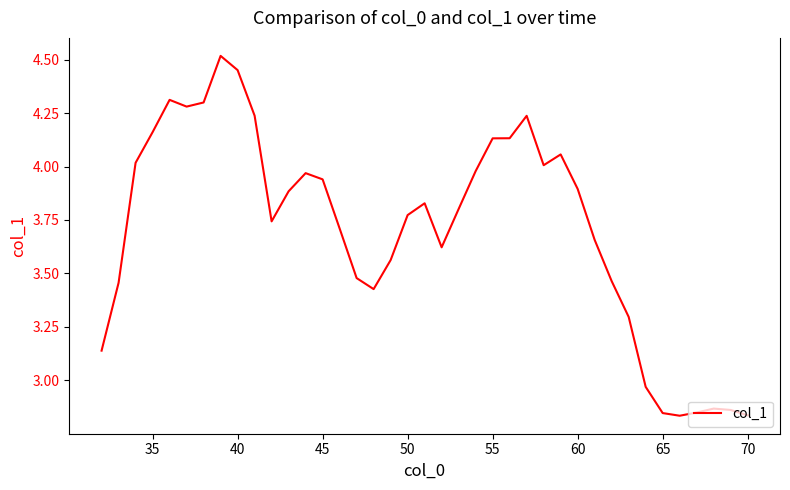

What is the difference between the maximum and minimum values?

1.7